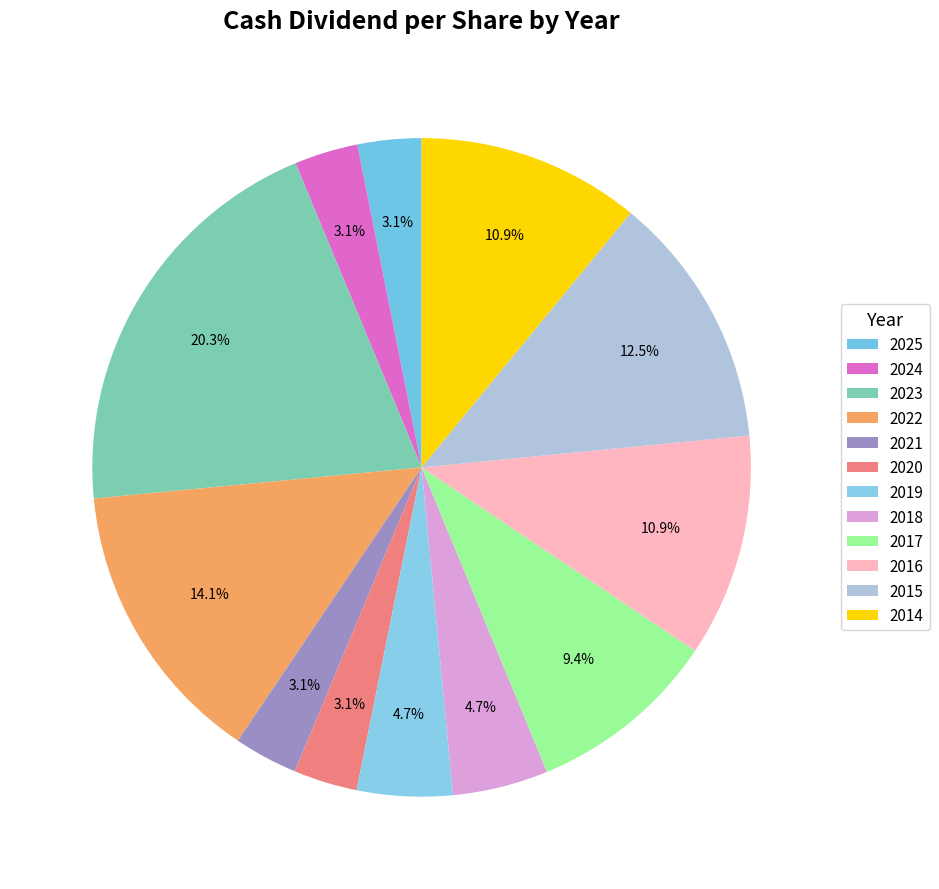

Count the number of slices in the pie.

12